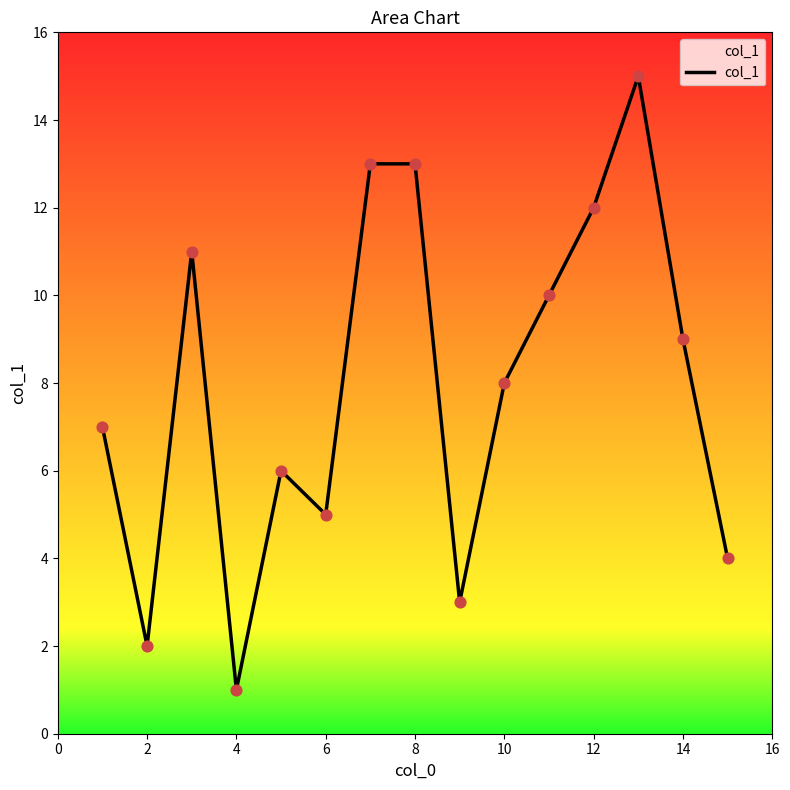

What is the difference between the maximum and minimum values?

14